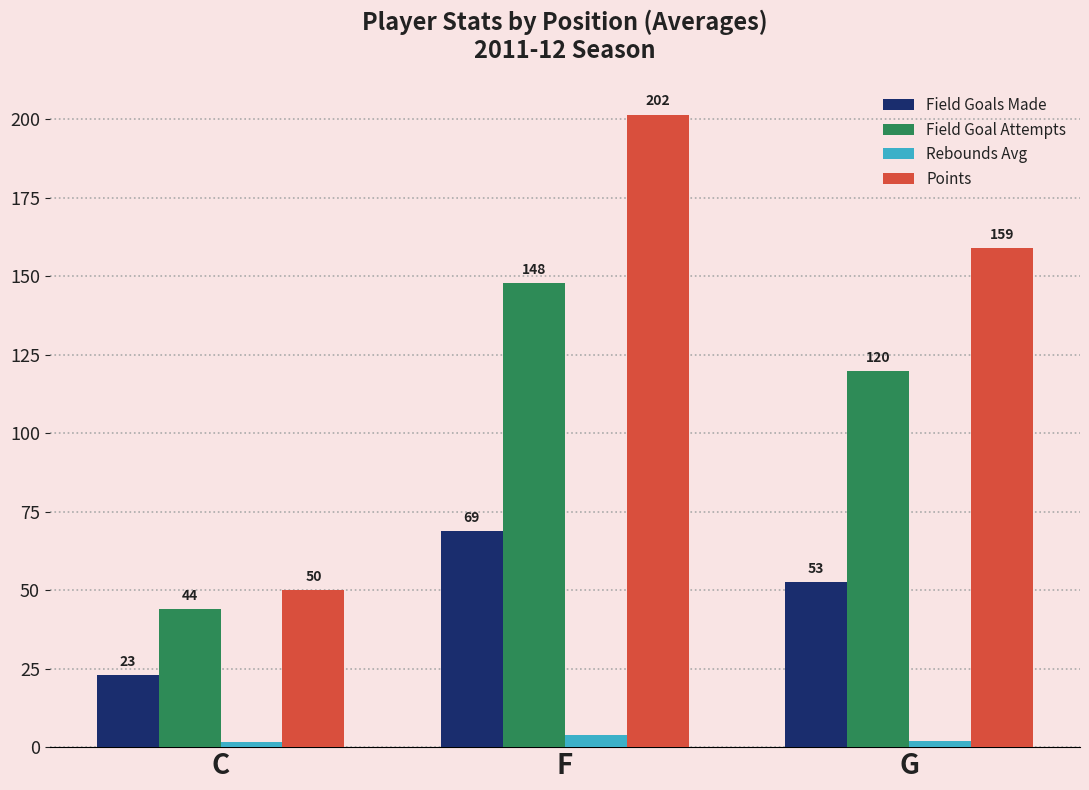

At how many categories does at least one series exceed 73?

2